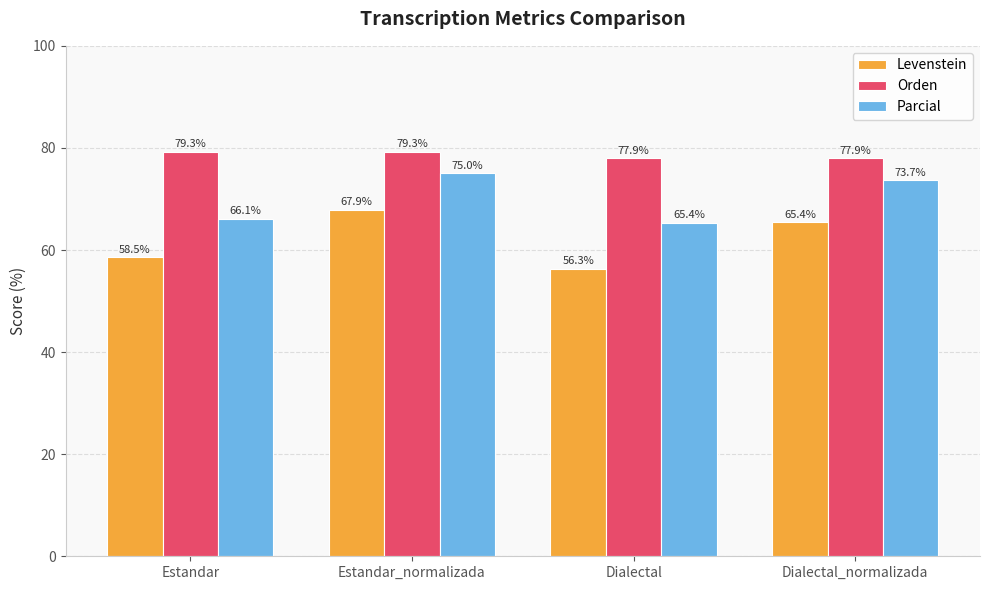

Which category has the lowest value across all series?

Dialectal